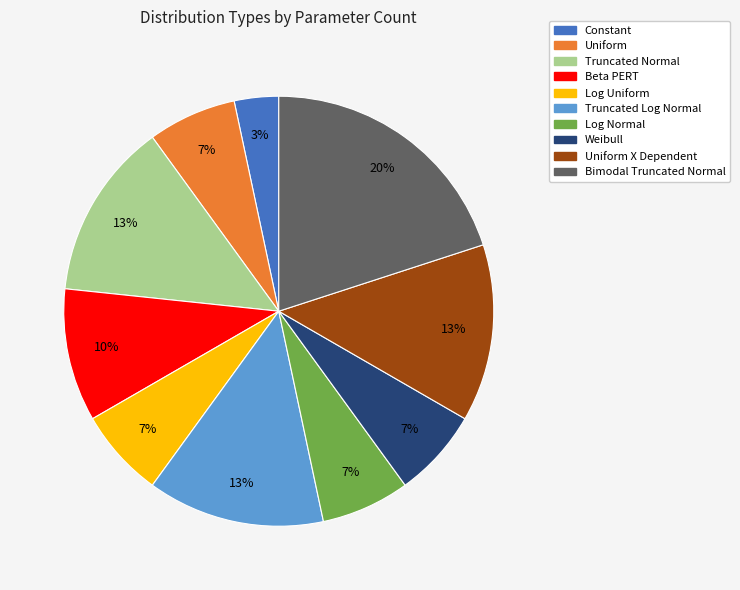

What is the largest slice in the pie chart?

Bimodal Truncated Normal